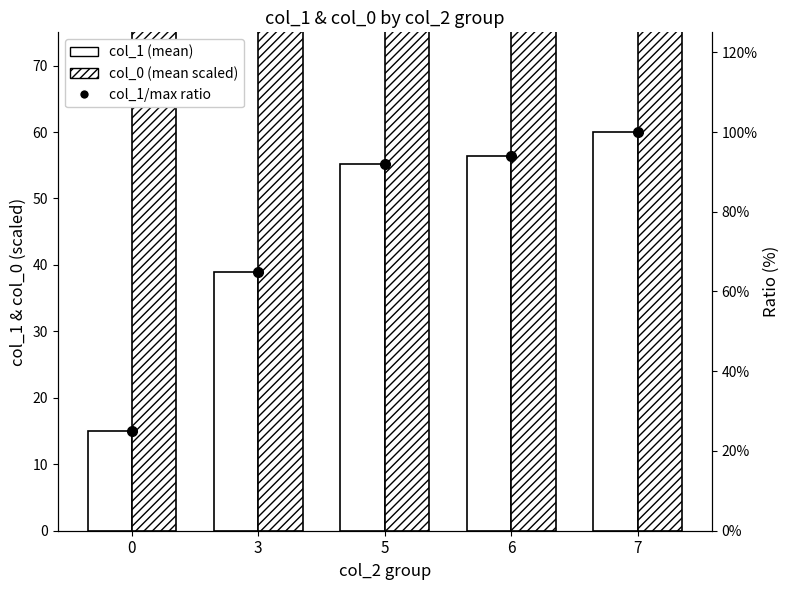

What is the value of the col_0 (mean scaled) bar at the 4th from the left?

97.3